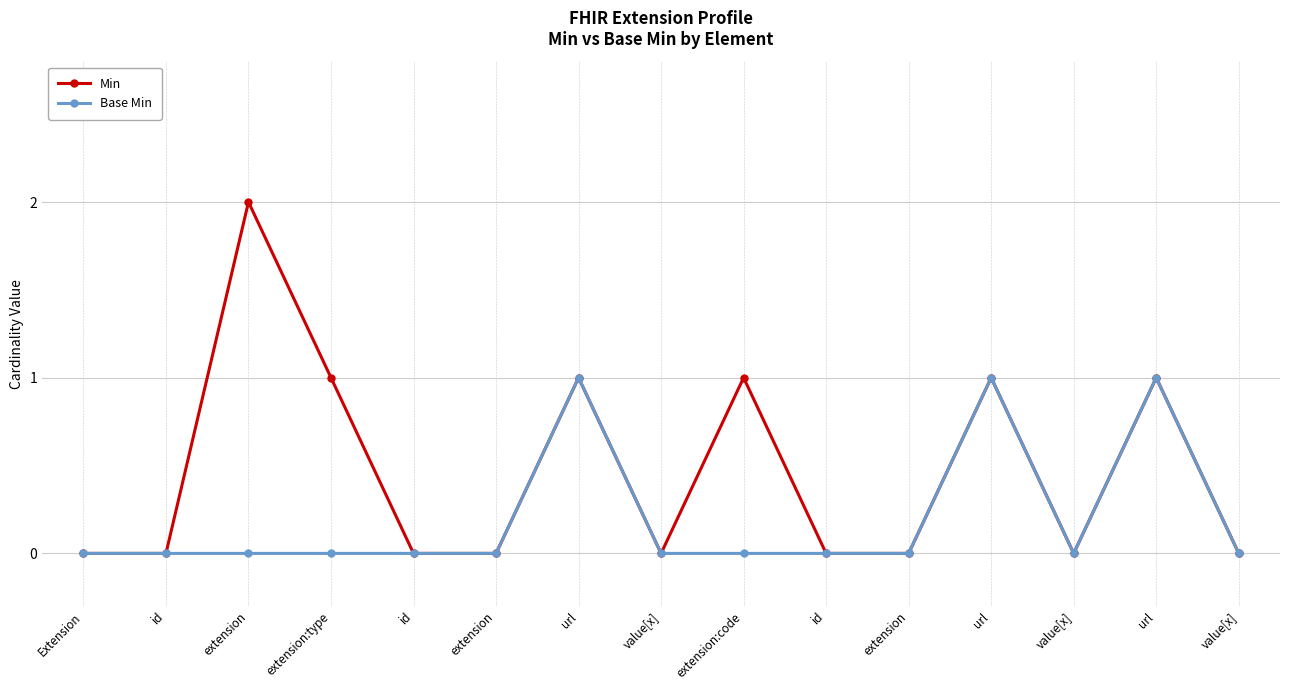

What are all the series names shown in the legend?

Min, Base Min